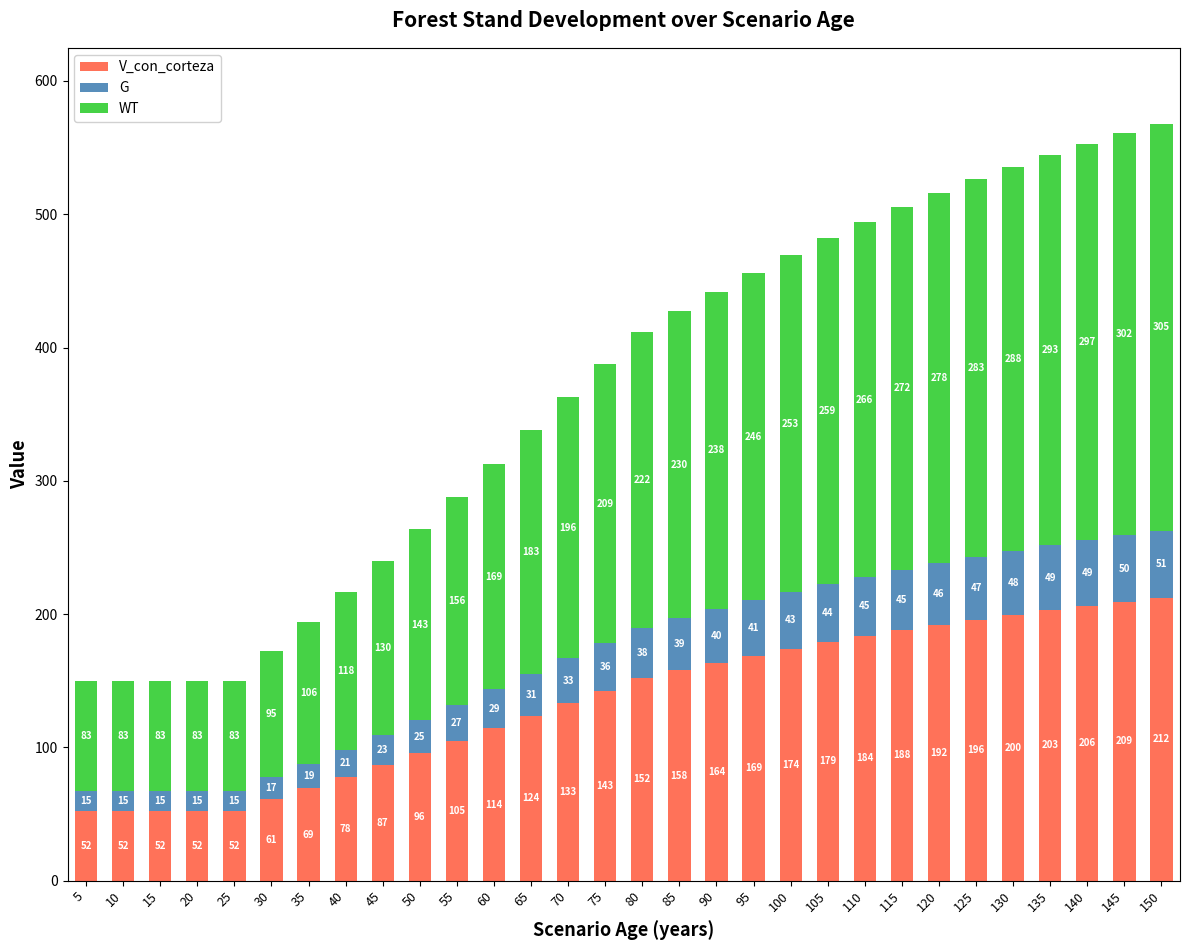

What is the minimum value for V_con_corteza?

52.3